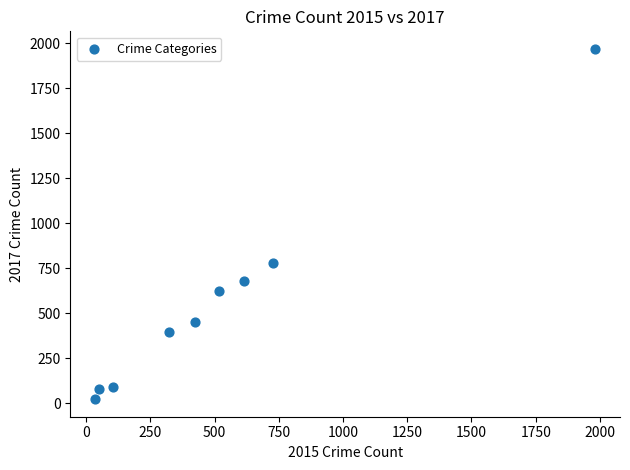

What is the average Y value?

566